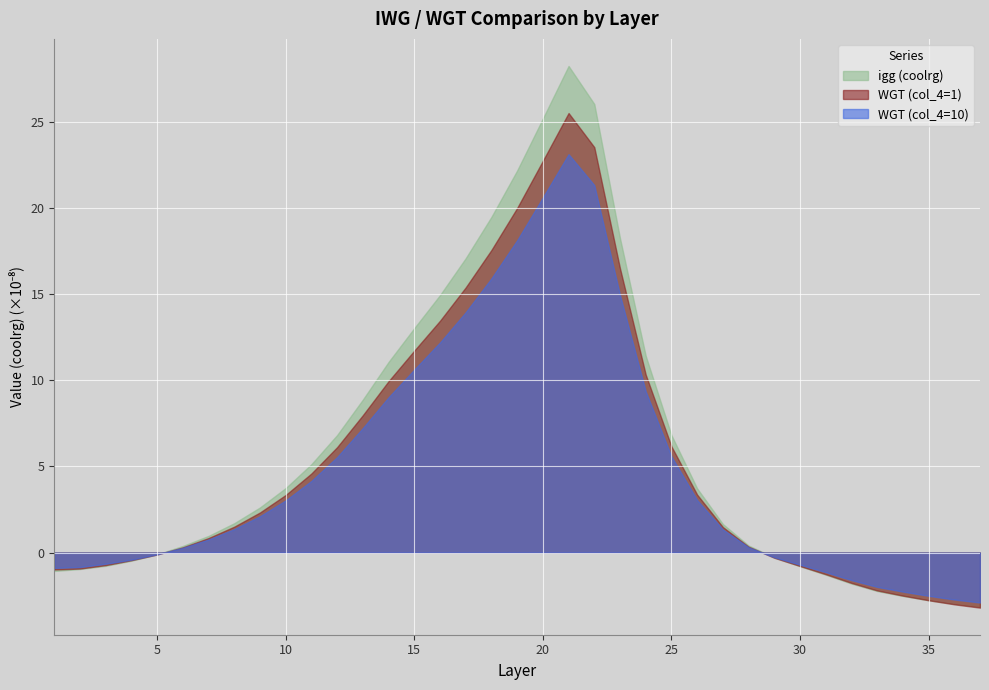

How many interior local peaks does the WGT (col_4=10) series have?

1